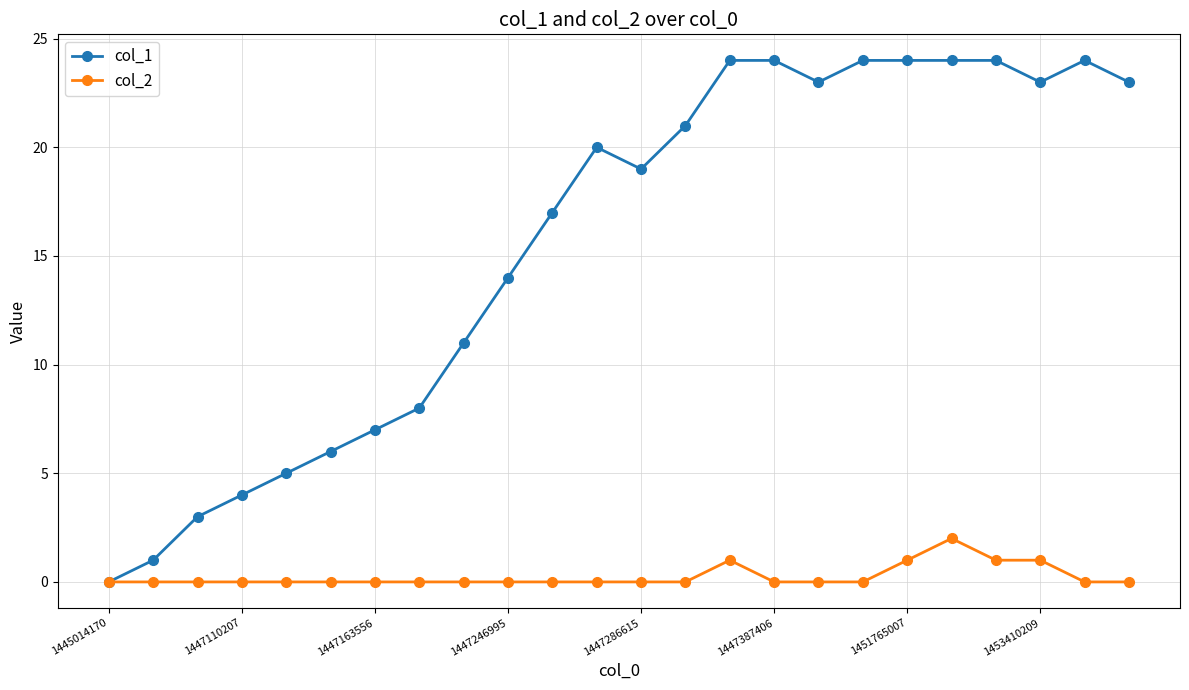

How many col_2 values are between 0 and 1?

23